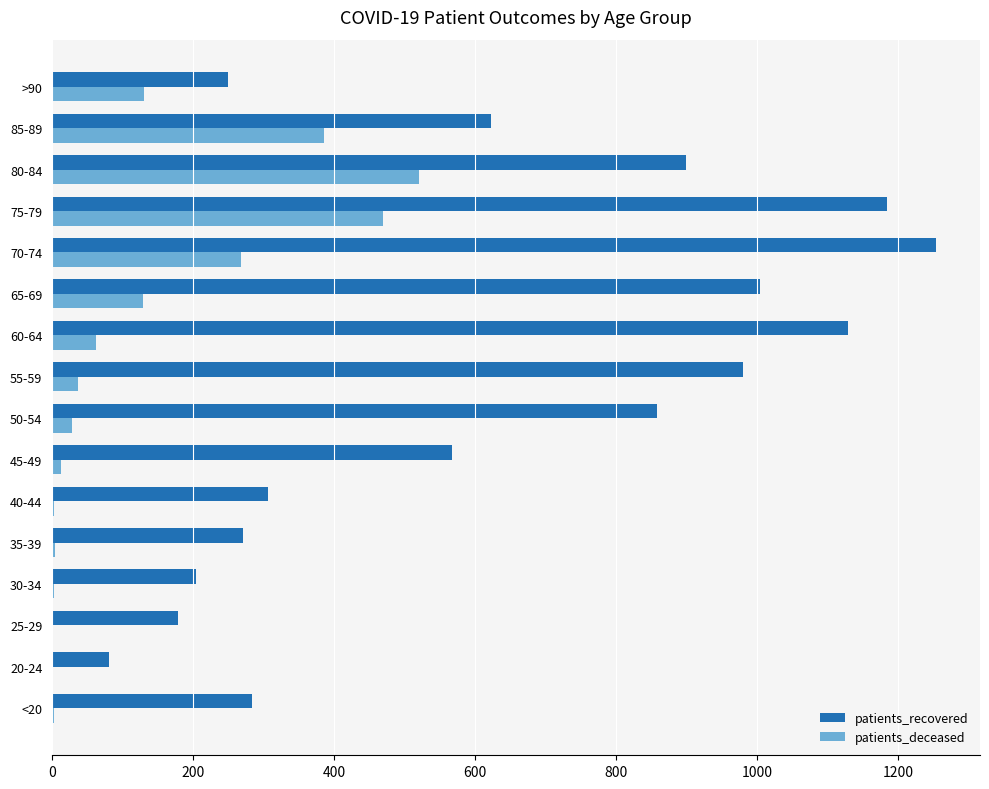

At which category is the sum across all series the highest?

75-79